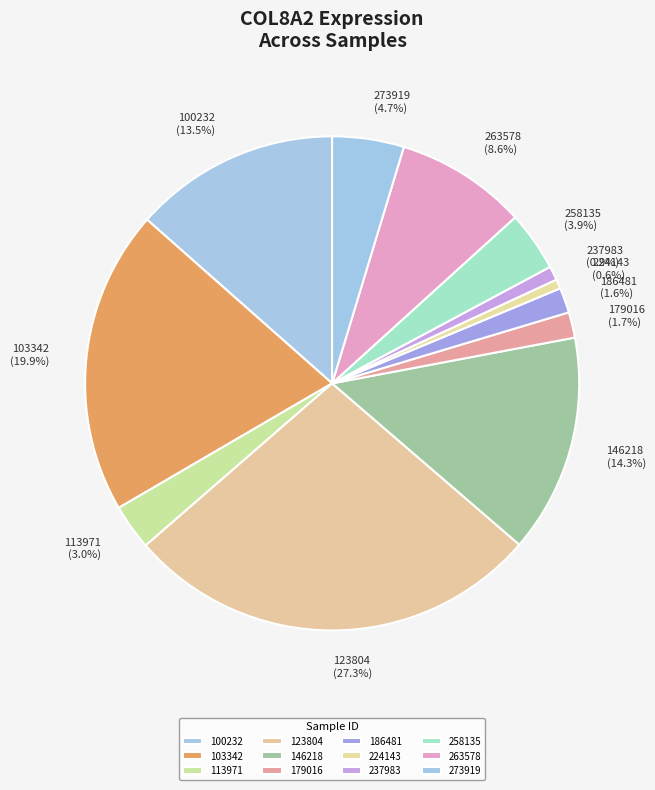

Between 123804 and 179016, which is larger?

123804